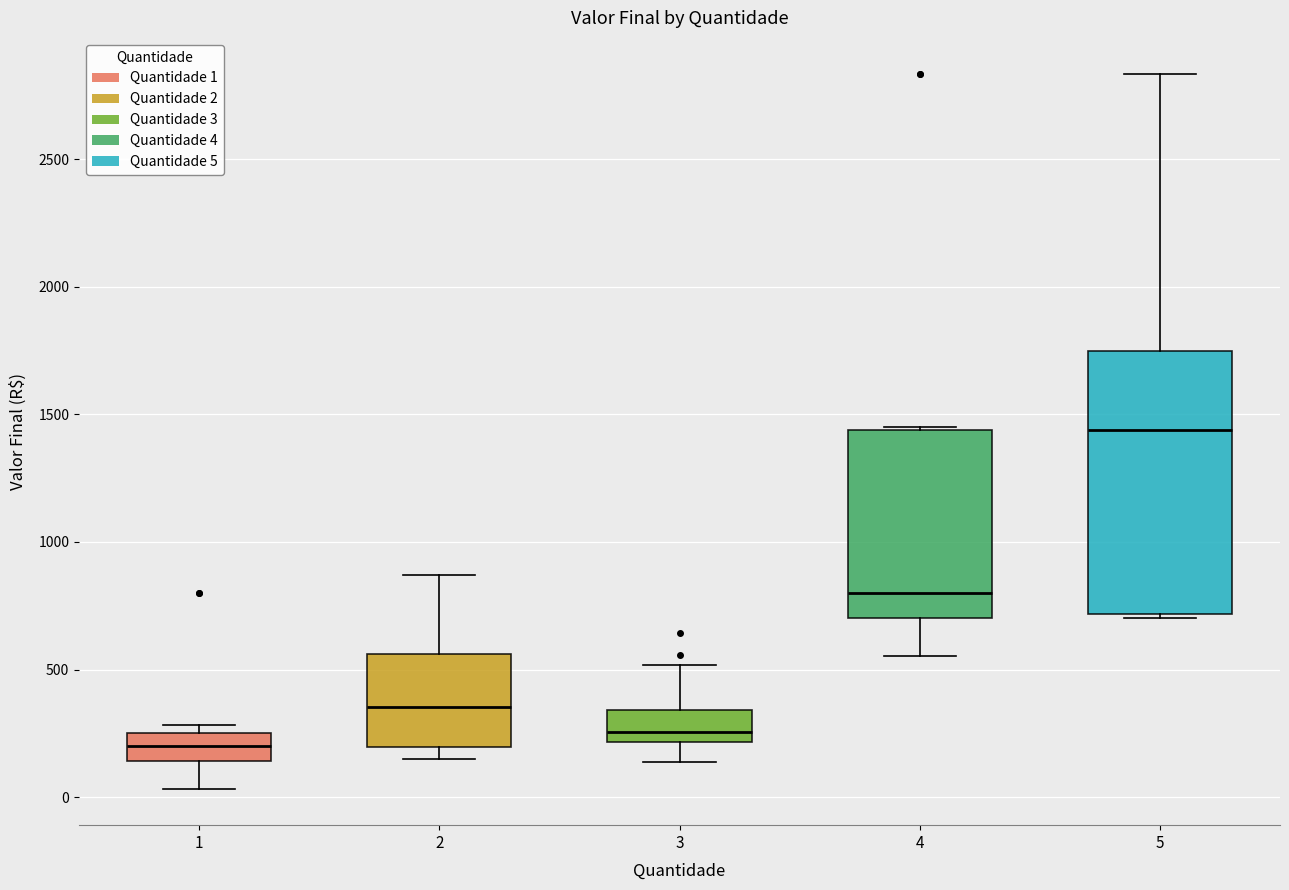

Reading left to right, transcribe this box plot: for each box, give where its median line is, the range the box spans, and where its two whiskers end, as read against the y-axis. The values are not printed on the chart, so give them approximately, as read against the axis.

1: median 200, box 150 to 250, whiskers 50 to 300
2: median 350, box 200 to 550, whiskers 150 to 850
3: median 250, box 200 to 350, whiskers 150 to 500
4: median 800, box 700 to 1450, whiskers 550 to 1450
5: median 1450, box 700 to 1750, whiskers 700 (just below the box's lower edge) to 2850